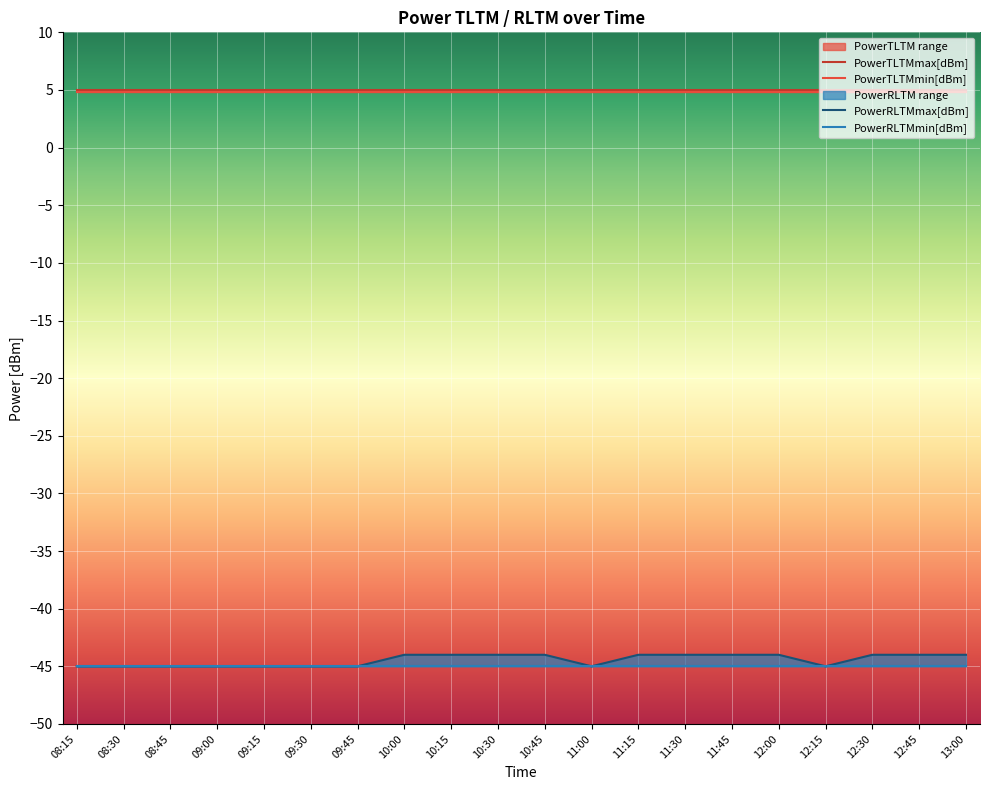

What is the label of the 8th point from the left?

10:00